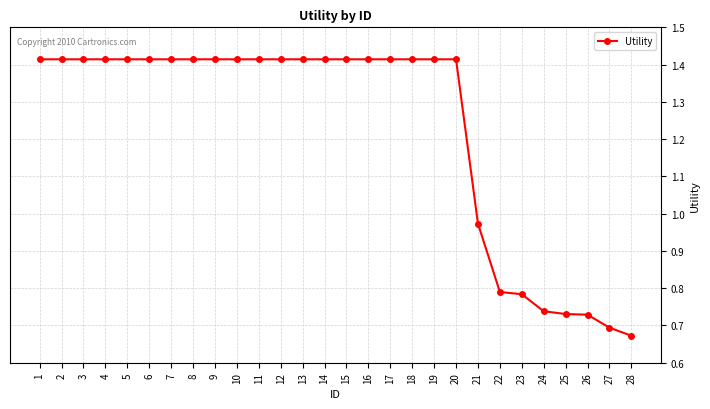

What is the sum of the values at 28 and 6?

2.1